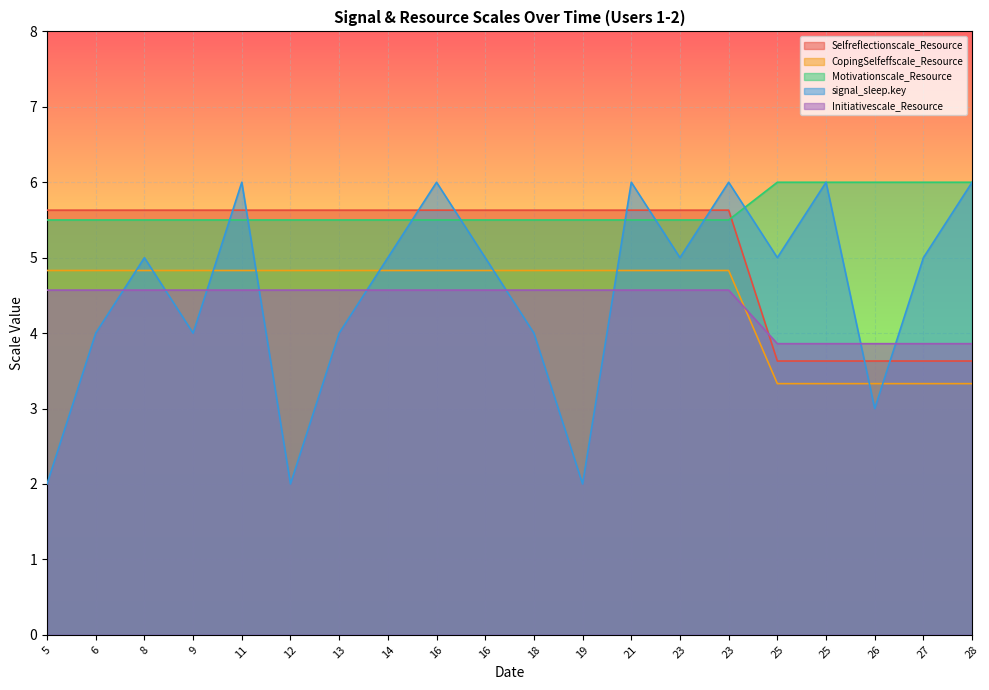

How many series are shown in this chart?

5